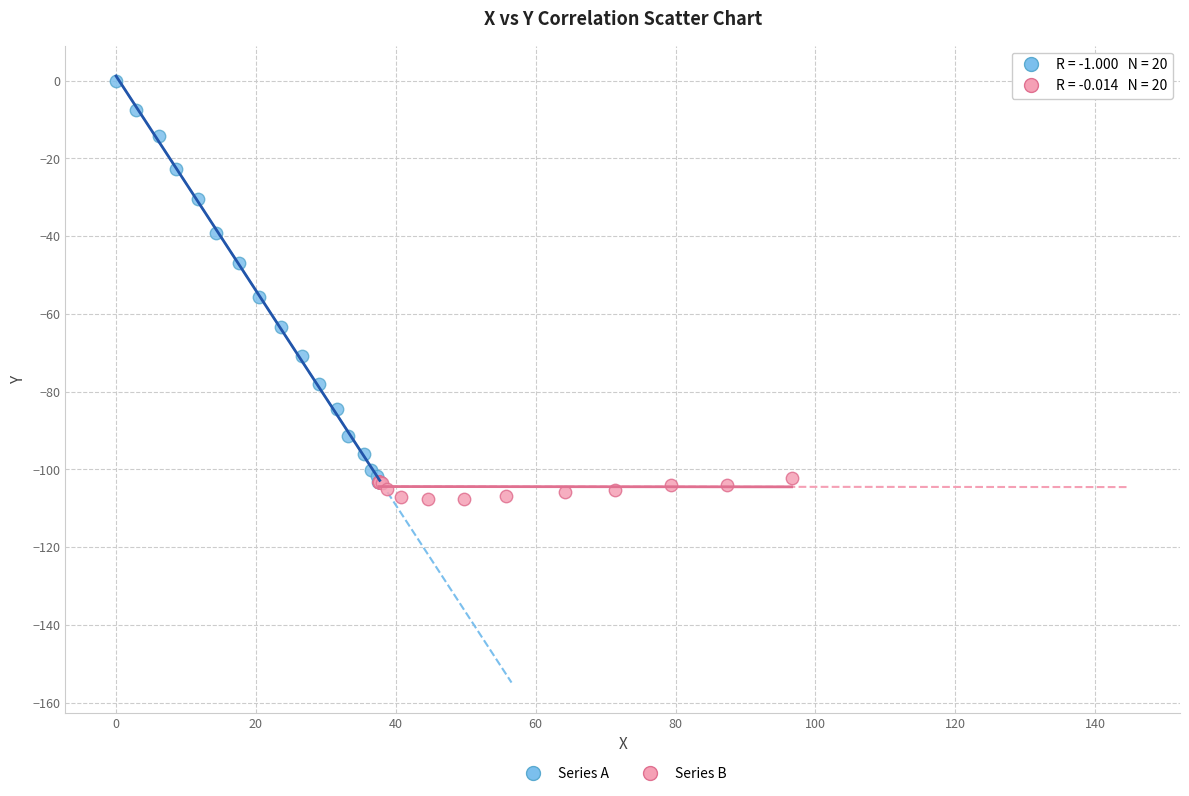

Which series reaches the minimum Y coordinate?

Series B